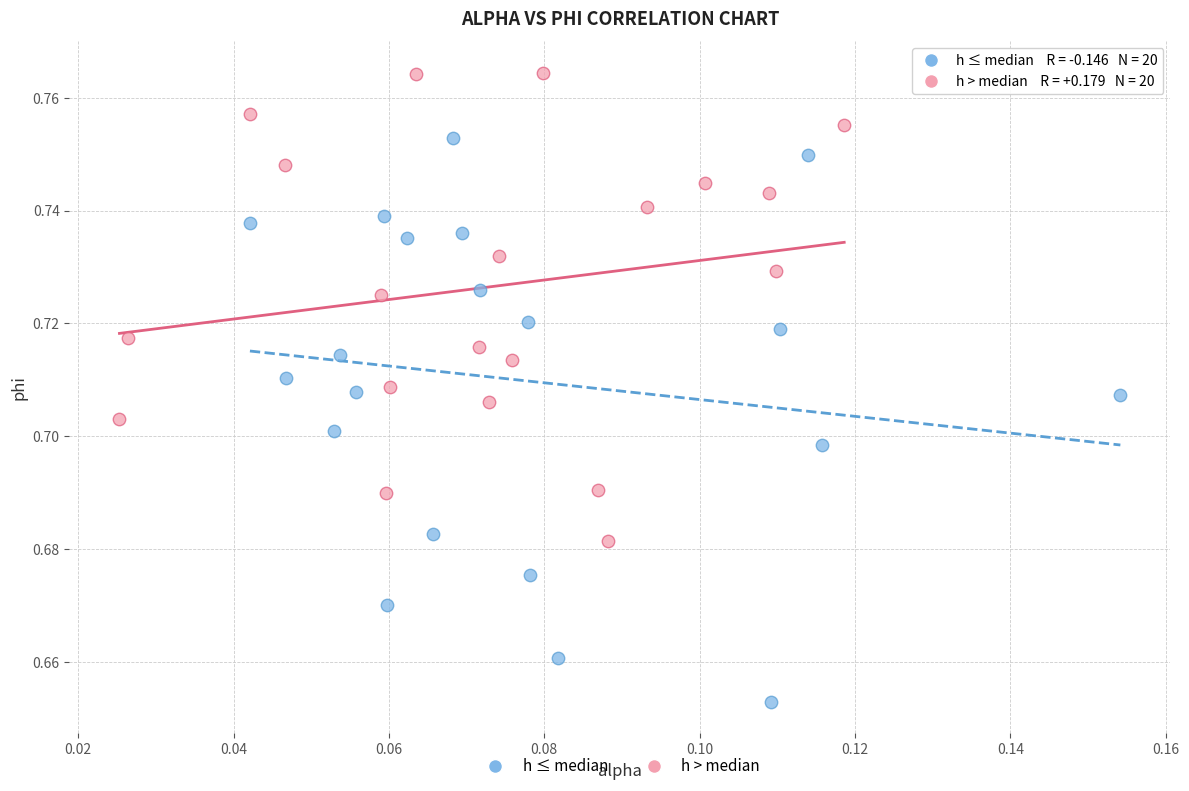

Which series reaches the minimum Y coordinate?

h ≤ median